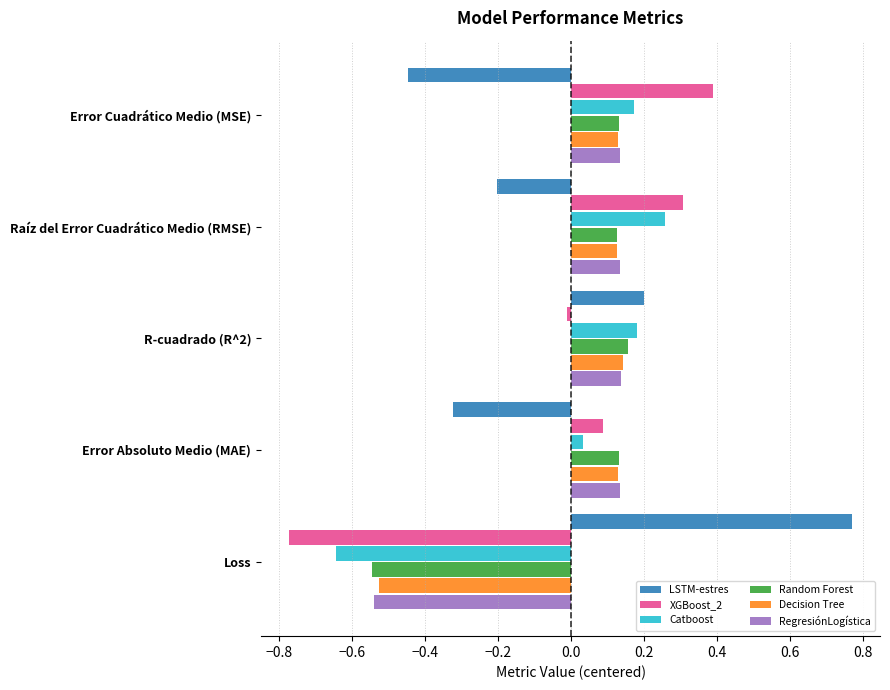

List the labels in order of LSTM-estres value, largest first.

Loss, R-cuadrado (R^2), Raíz del Error Cuadrático Medio (RMSE), Error Absoluto Medio (MAE), Error Cuadrático Medio (MSE)